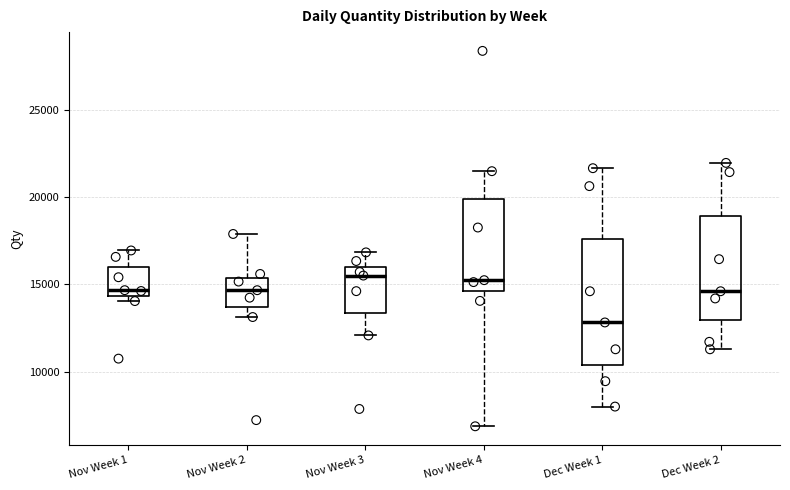

Reading left to right, read every box against the y-axis: the position of its median line, the range the box covers, and the ends of its whiskers. The values are not printed on the chart, so give them approximately, as read against the axis.

Nov Week 1: median 14500 (just above the box's lower edge), box 14500 to 16000, whiskers 14000 to 17000
Nov Week 2: median 14500, box 13500 to 15500, whiskers 13000 to 18000
Nov Week 3: median 15500, box 13500 to 16000, whiskers 12000 to 17000
Nov Week 4: median 15000, box 14500 to 20000, whiskers 7000 to 21500
Dec Week 1: median 13000, box 10500 to 17500, whiskers 8000 to 21500
Dec Week 2: median 14500, box 13000 to 19000, whiskers 11500 to 22000